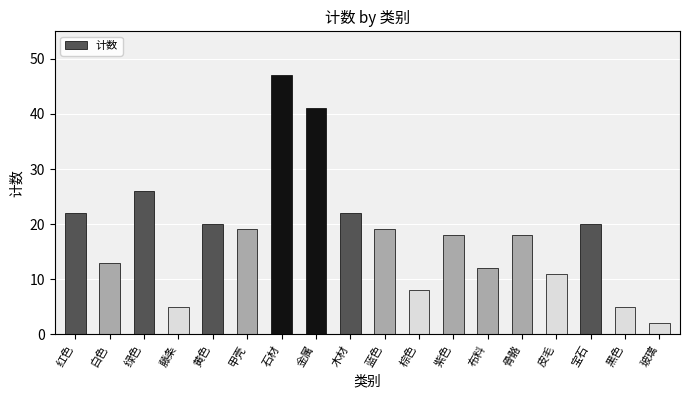

Which label corresponds to the largest value in the chart?

石材